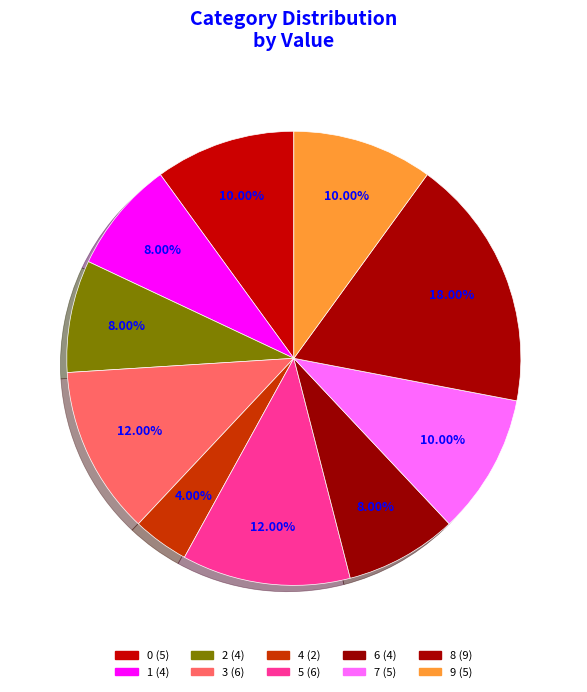

What is the ratio of the value at 1 to the value at 4?

2.0